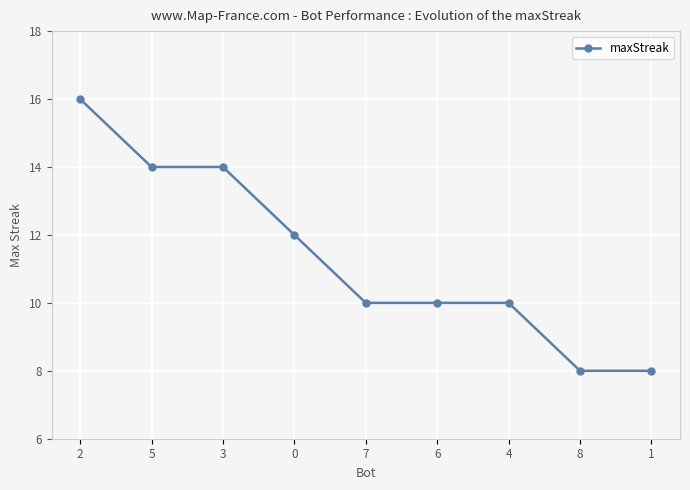

Reading left to right, extract all data points from this chart.

2=16	5=14	3=14	0=12	7=10	6=10	4=10	8=8	1=8